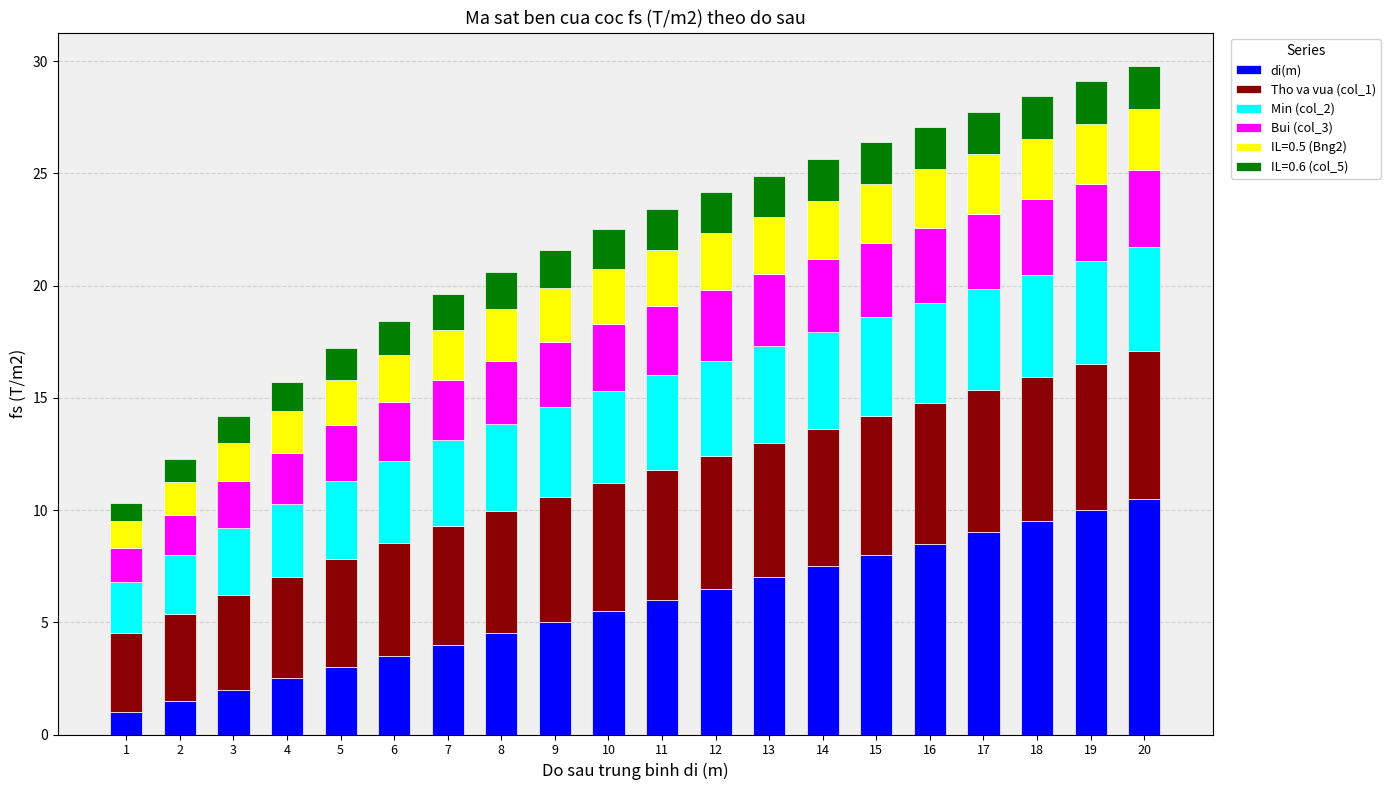

Does the chart contain stacked bars?

Yes